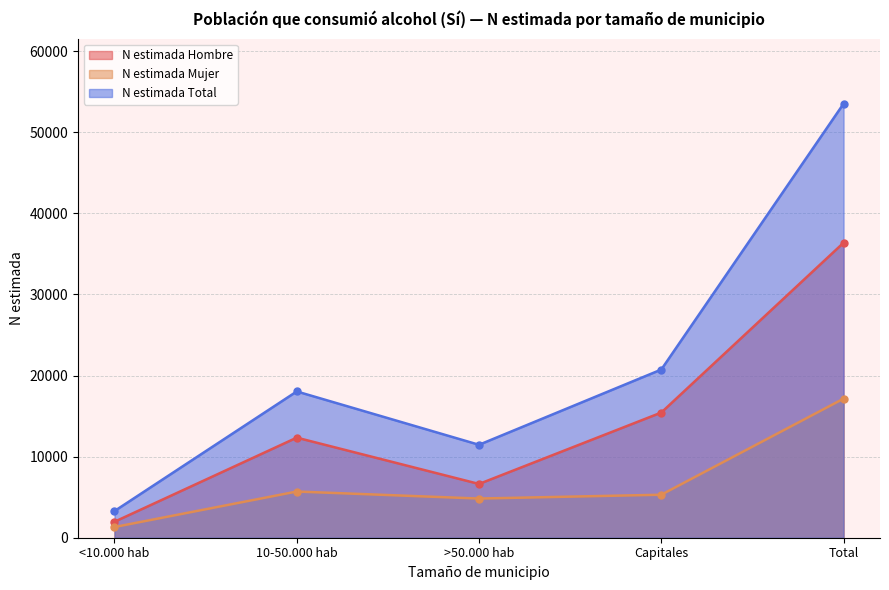

What is the label of the 1st point from the left?

<10.000 hab